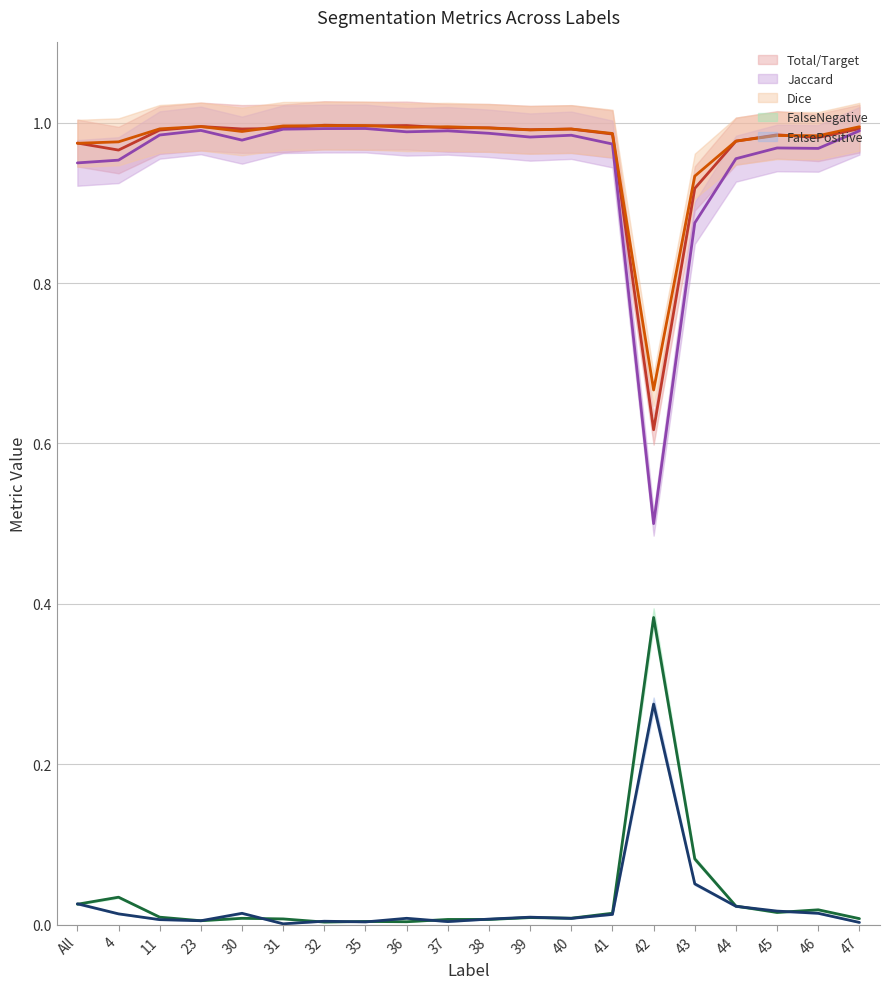

At which label does FalseNegative reach its peak?

32